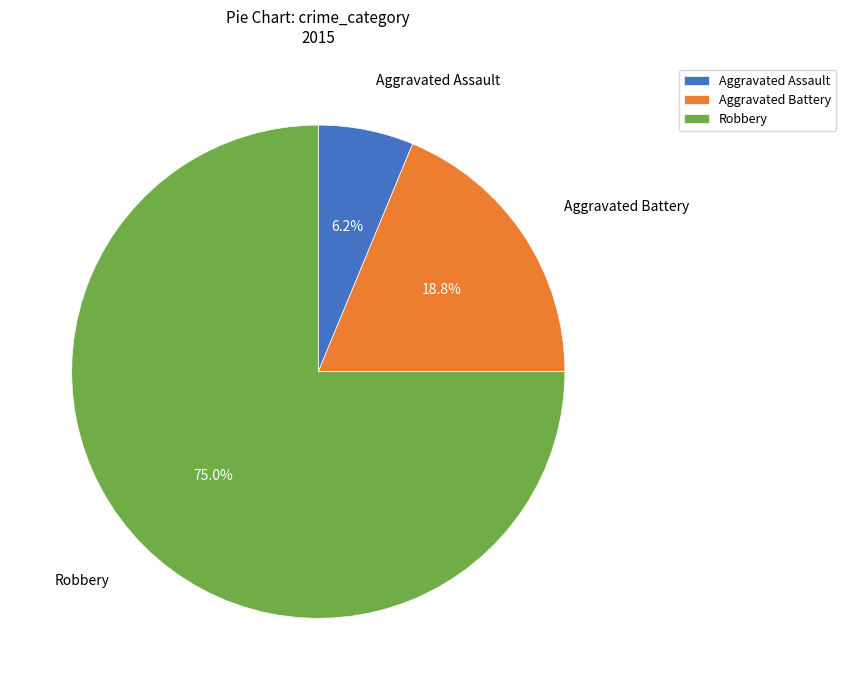

What is the largest slice in the pie chart?

Robbery